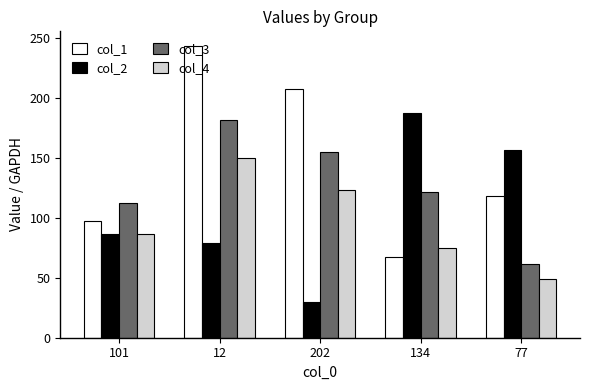

Rank the categories by col_2 value from lowest to highest.

202, 12, 101, 77, 134